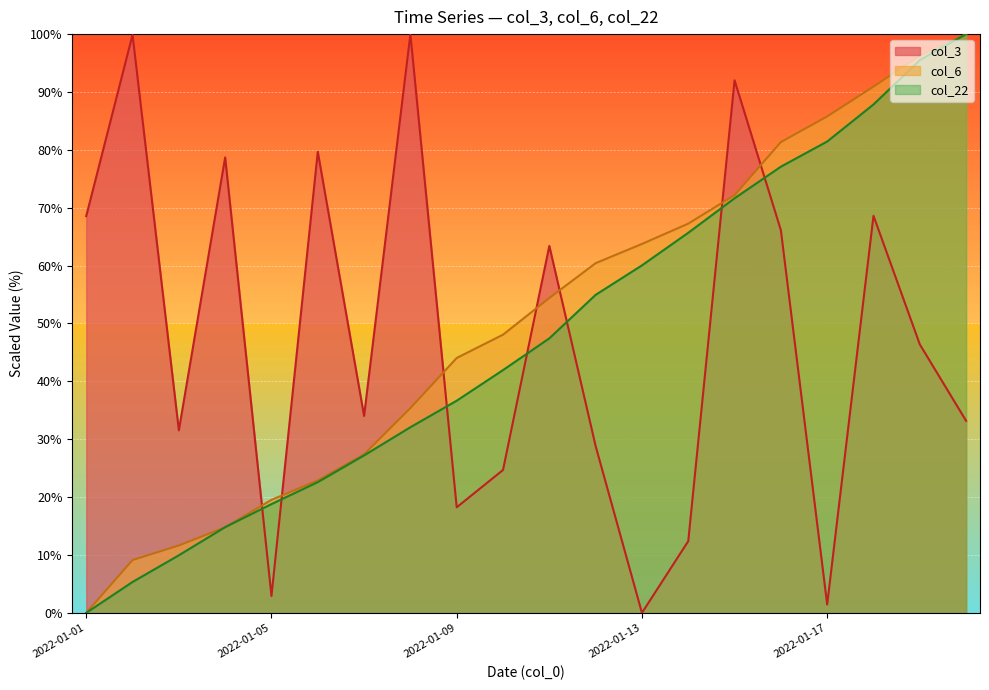

How many series are shown in this chart?

3